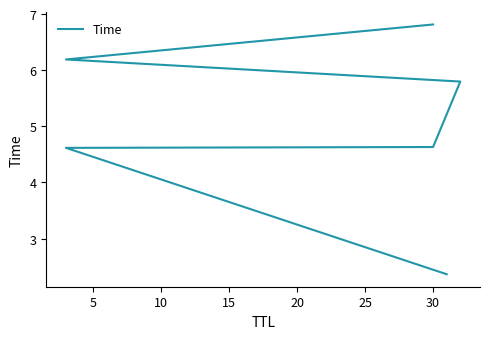

How many data points are above 5?

3